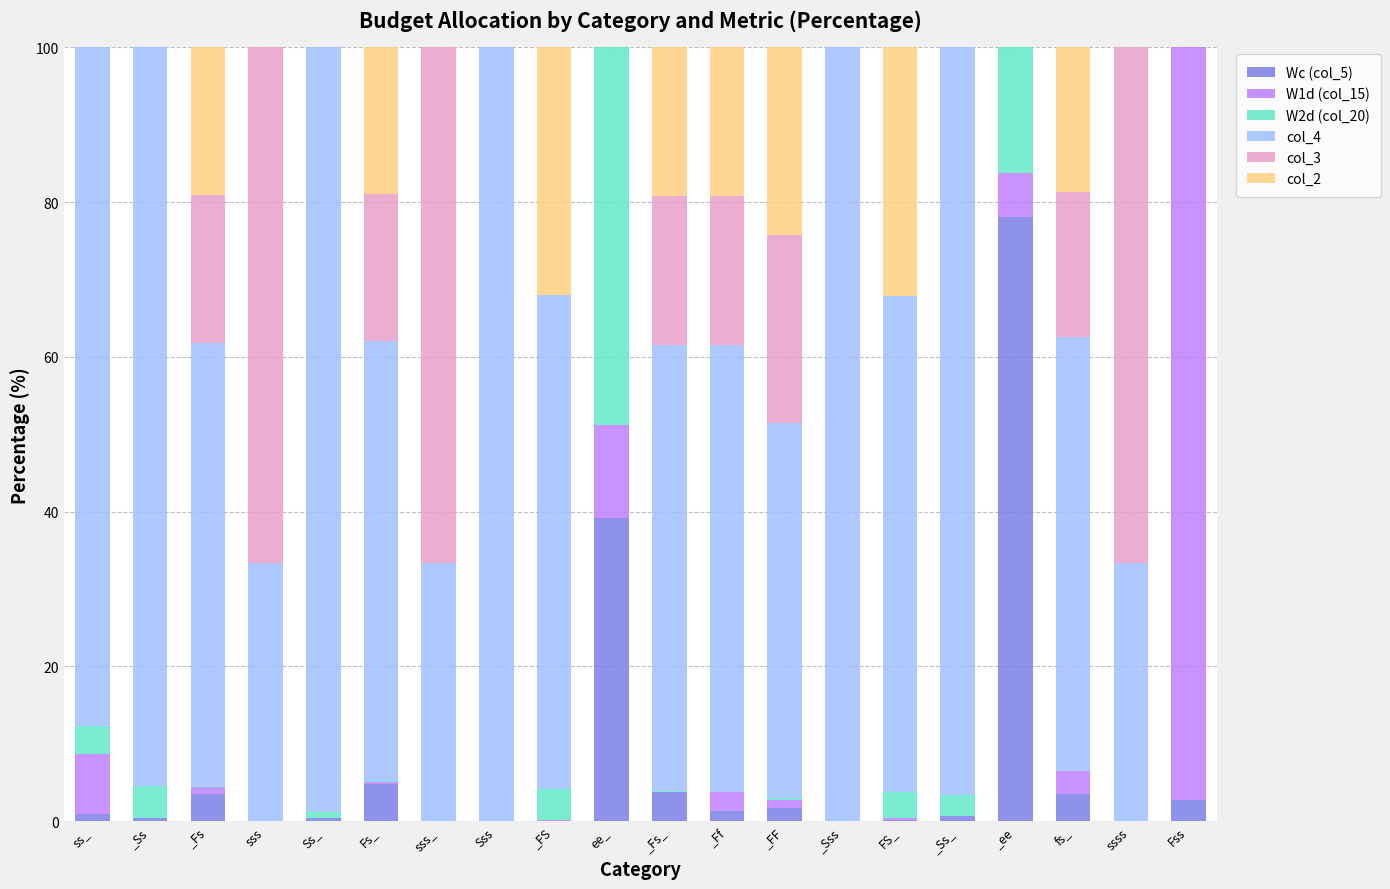

What is the highest value of the Wc (col_5) series?

78.1